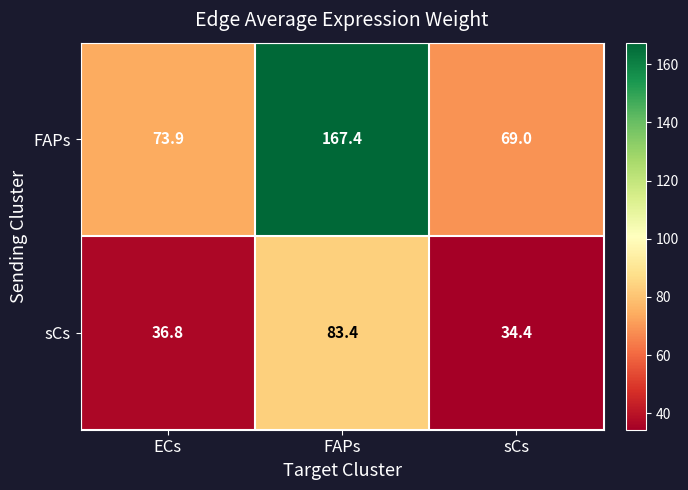

What is the approximate value of sCs at sCs?

34.4